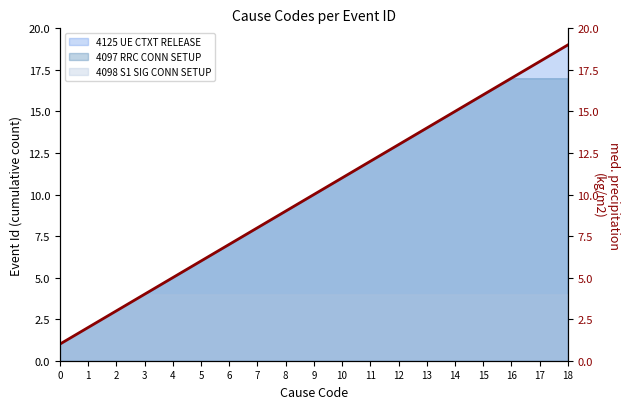

Between 3 and 14, which is larger?

14